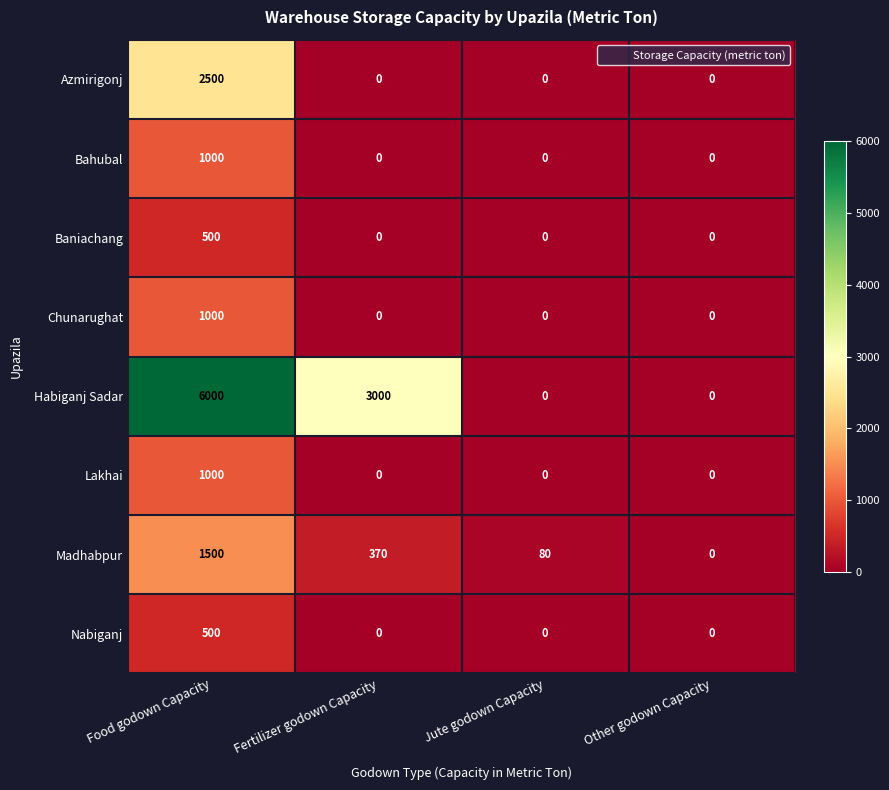

Where does the Madhabpur series first go above 370?

Food godown Capacity